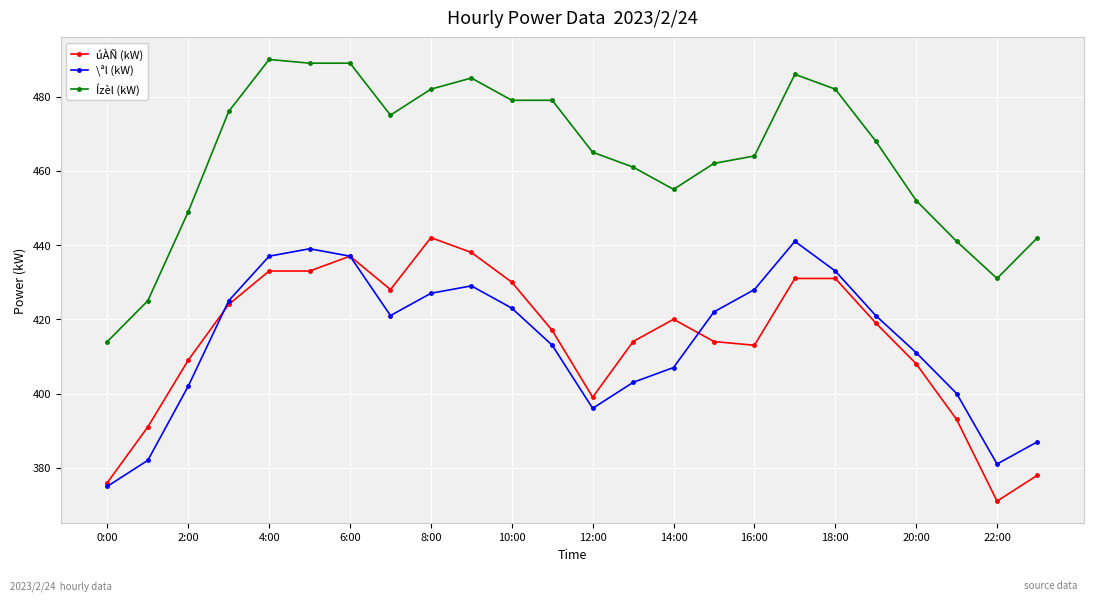

How many lines are shown in the chart?

3